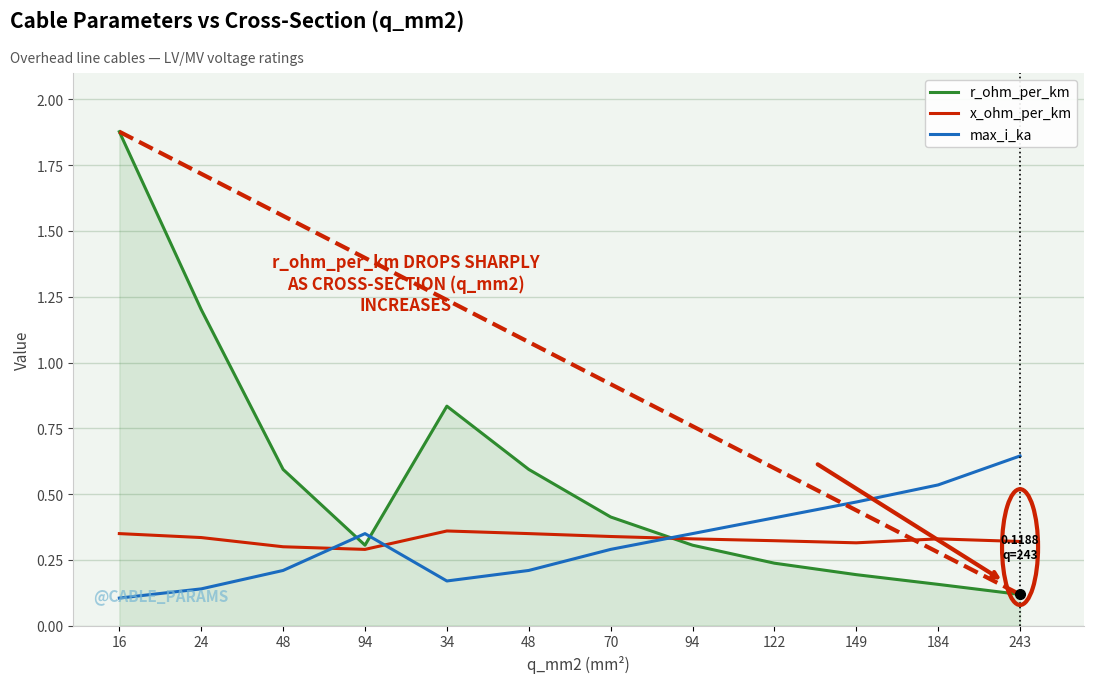

What is the value of the r_ohm_per_km point at the 11th from the left?

0.2